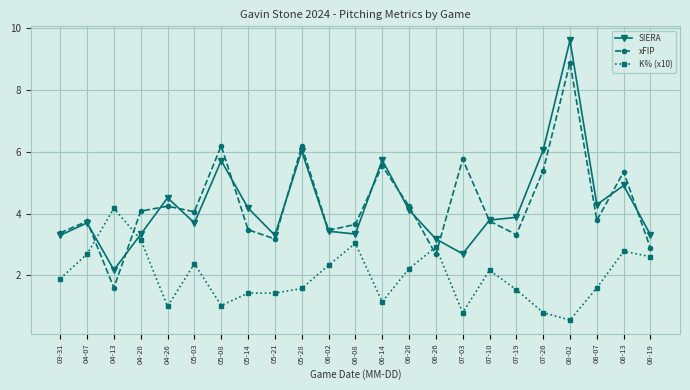

How many times do K% (x10) and SIERA cross each other?

2